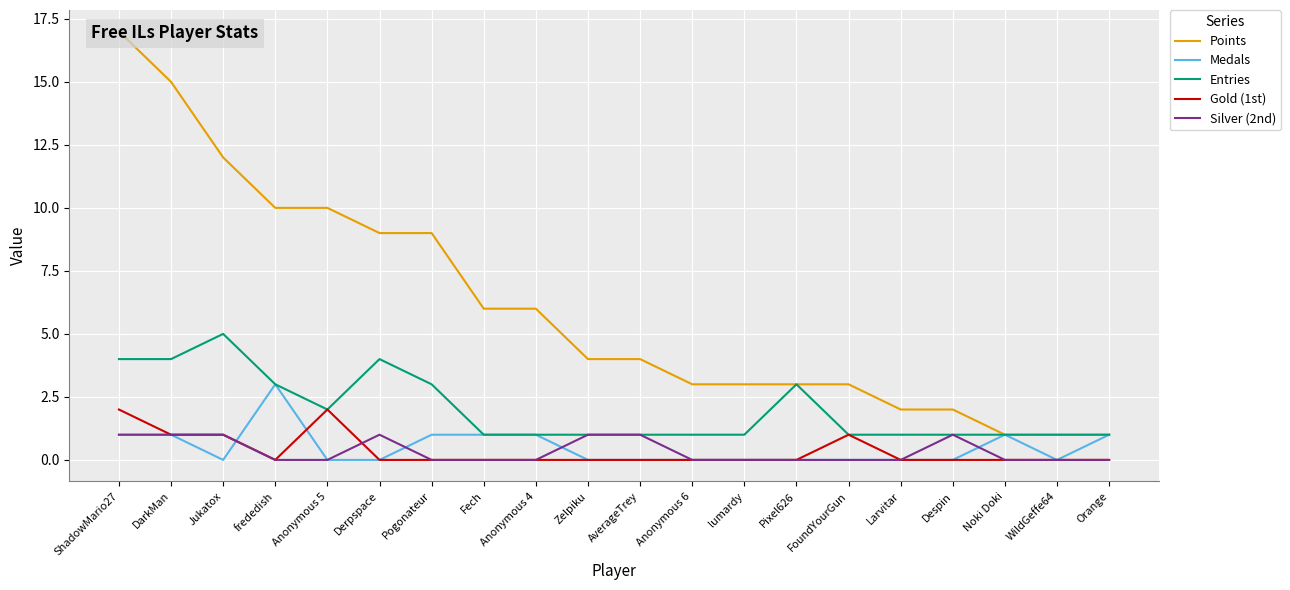

What is the difference between the highest and lowest values at lumardy?

3